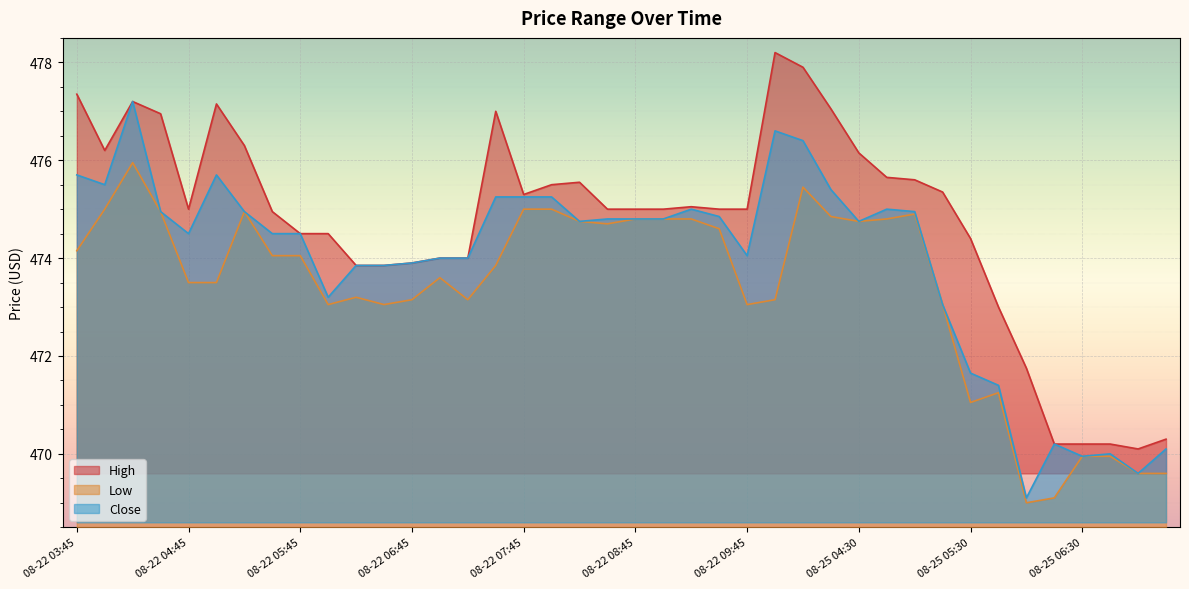

True or false: Close and High cross at least once.

False